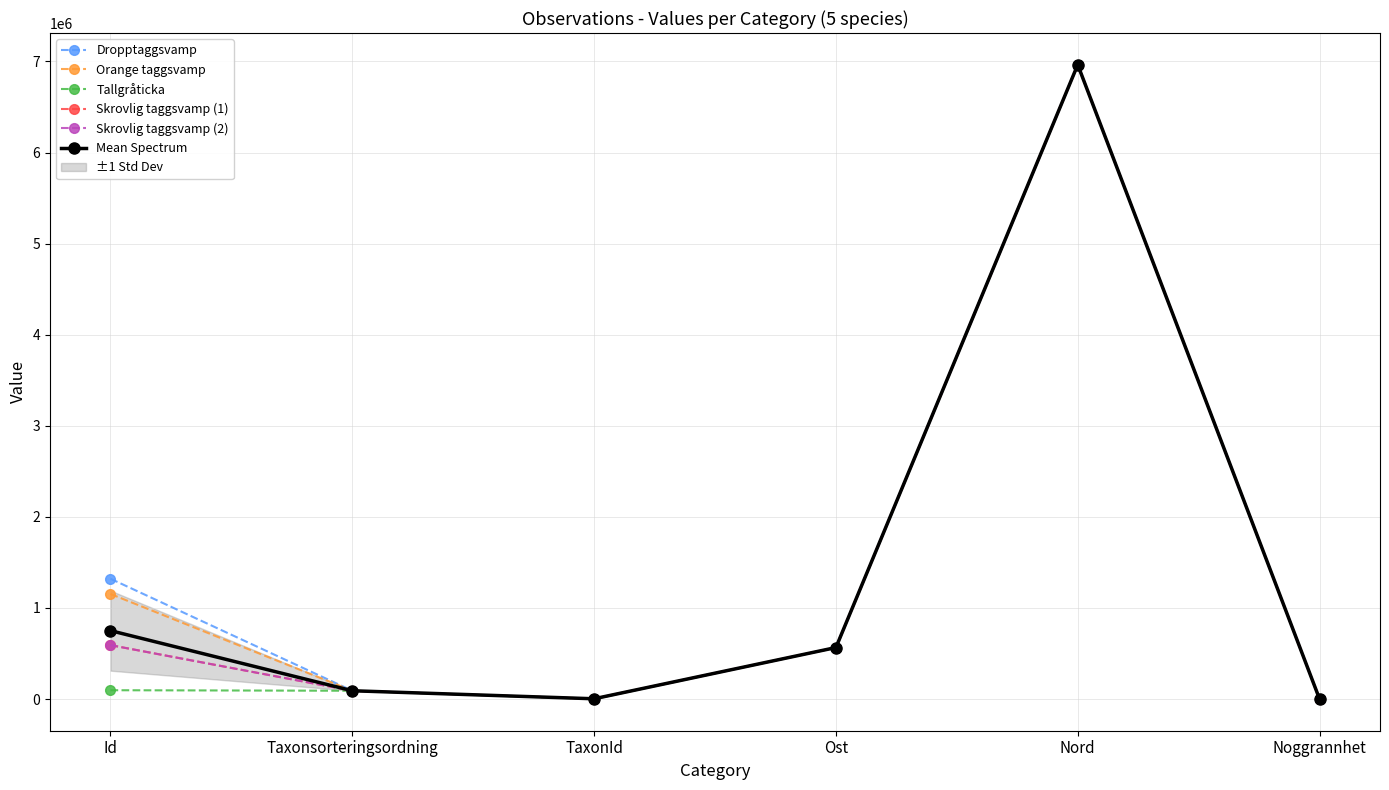

What is the difference between the Skrovlig taggsvamp (1) values at Ost and Noggrannhet?

565178.9